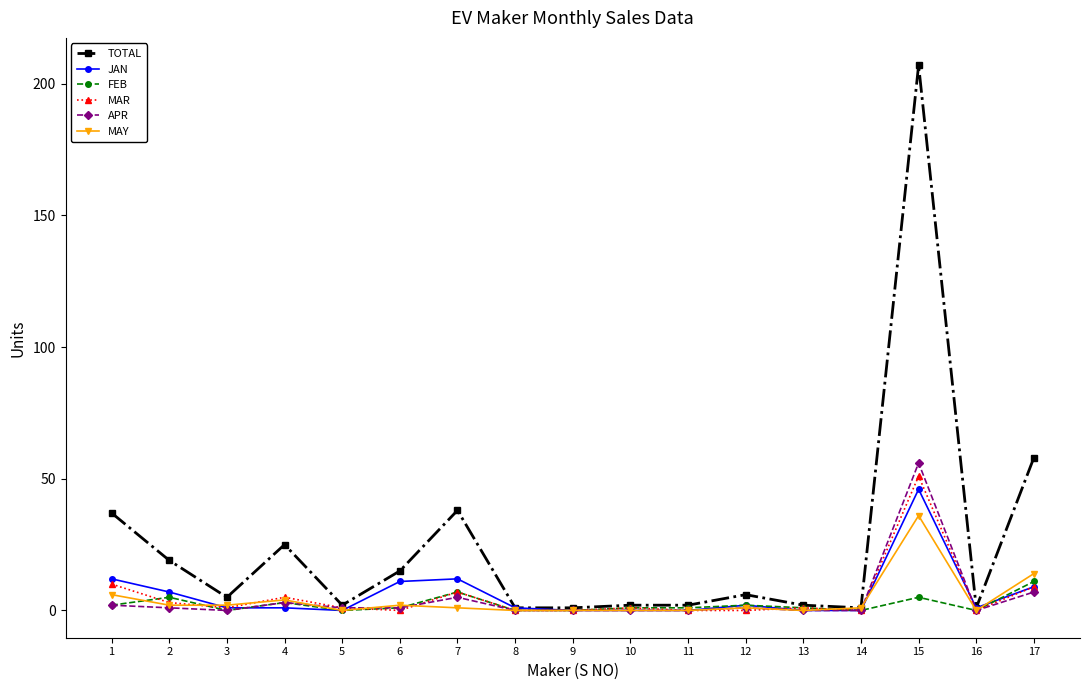

Which series has the widest spread of values?

TOTAL